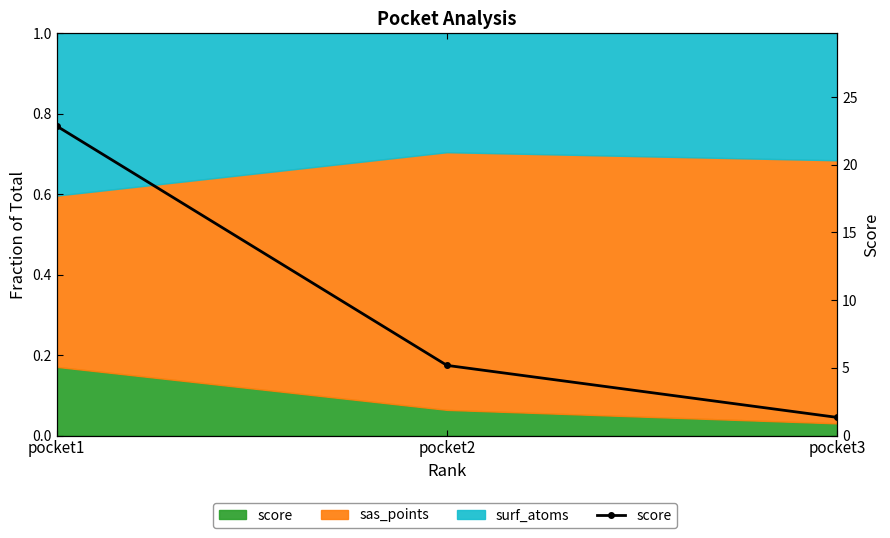

List the labels in order of value, largest first.

pocket1, pocket2, pocket3